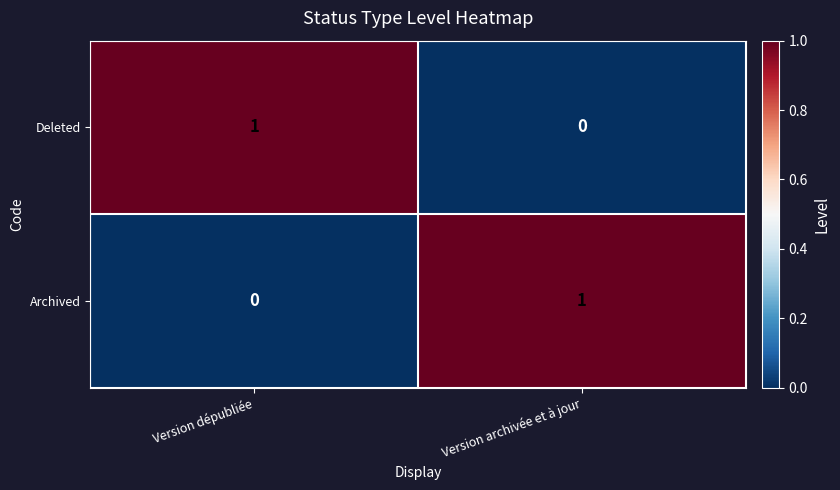

List the labels in order of Deleted value, smallest first.

Version archivée et à jour, Version dépubliée